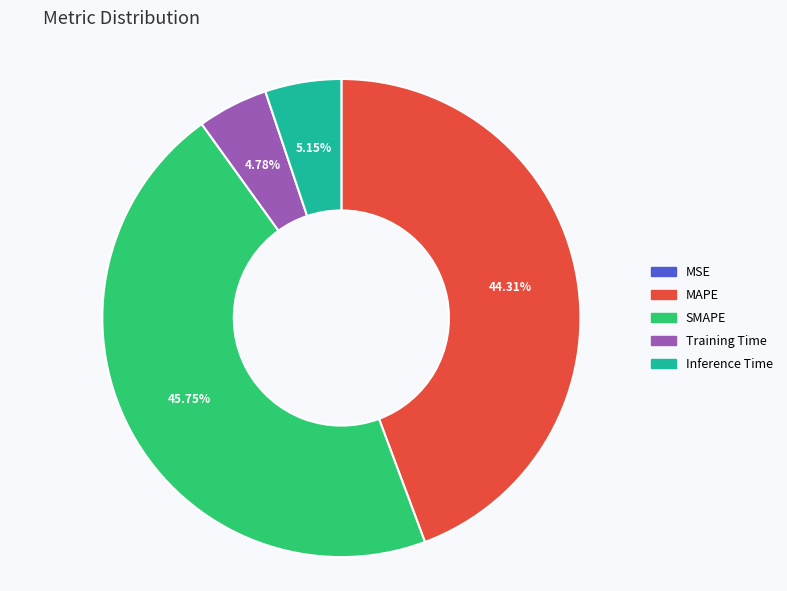

Is the sum of Inference Time and SMAPE greater than half?

Yes